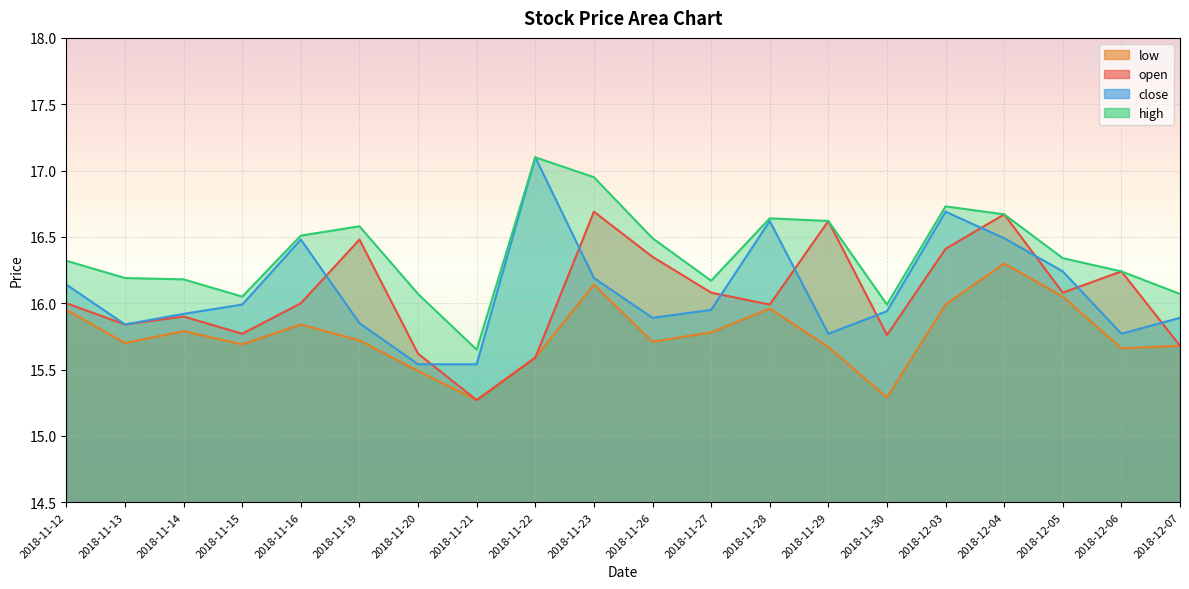

List the series in order of their peak value, lowest first.

low, open, high, close